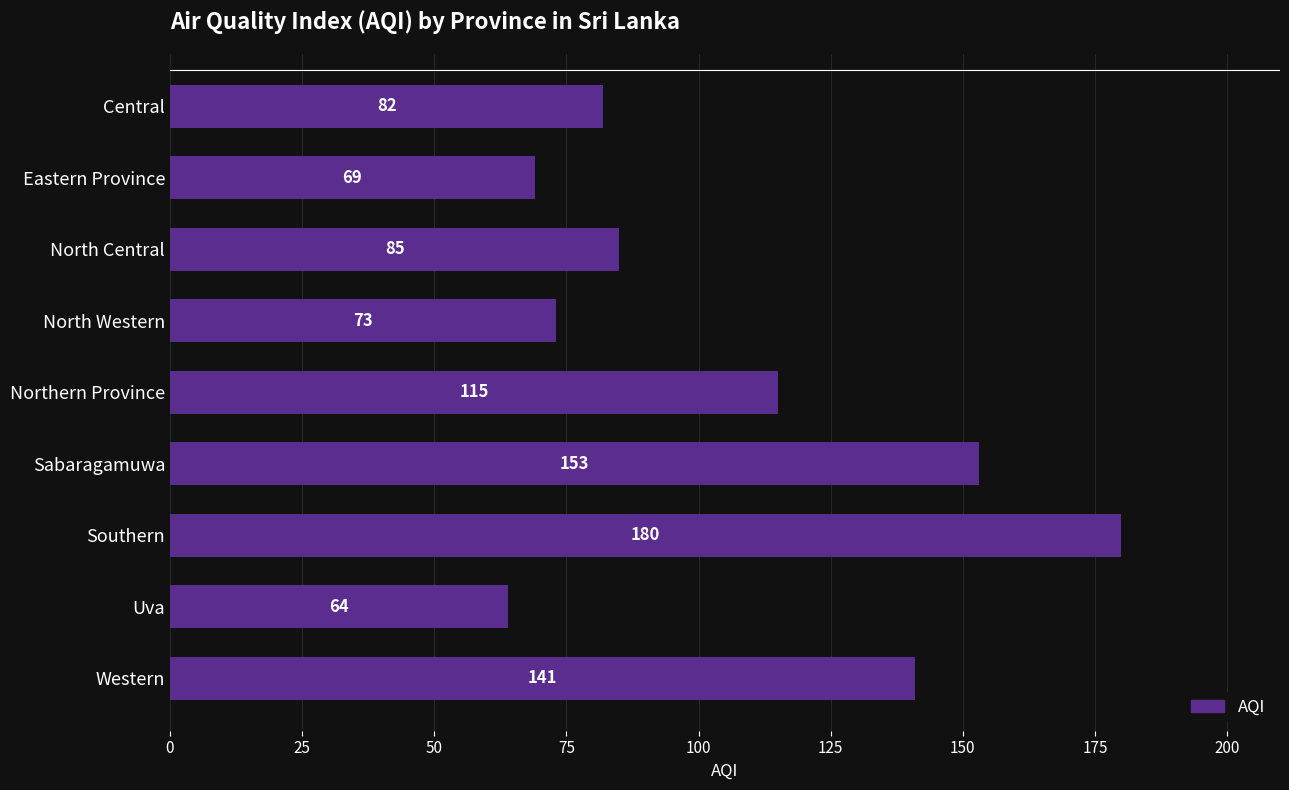

Rank the categories by value from highest to lowest.

Southern, Sabaragamuwa, Western, Northern Province, North Central, Central, North Western, Eastern Province, Uva